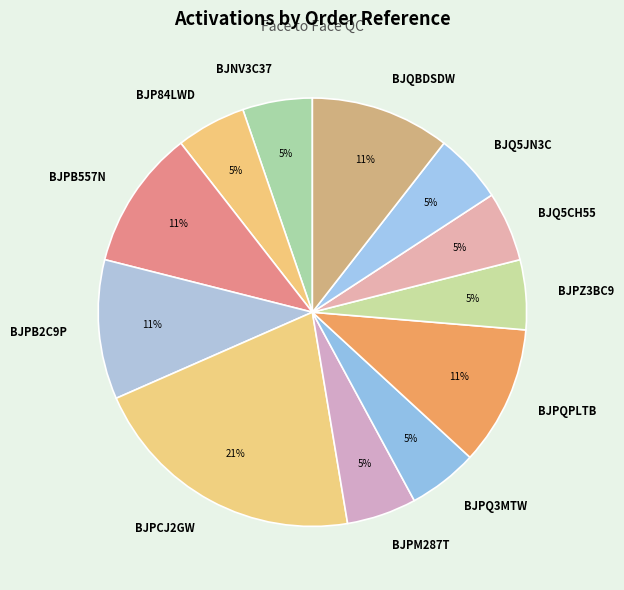

Do BJPB2C9P and BJP84LWD together represent more than half of the pie?

No